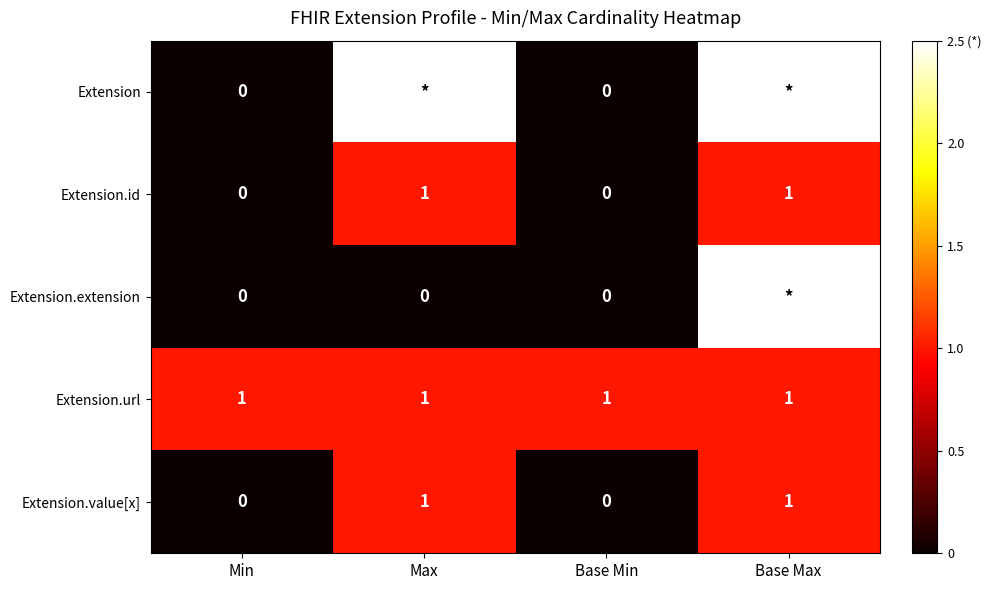

Read the Extension.value[x] value at Max.

1.0